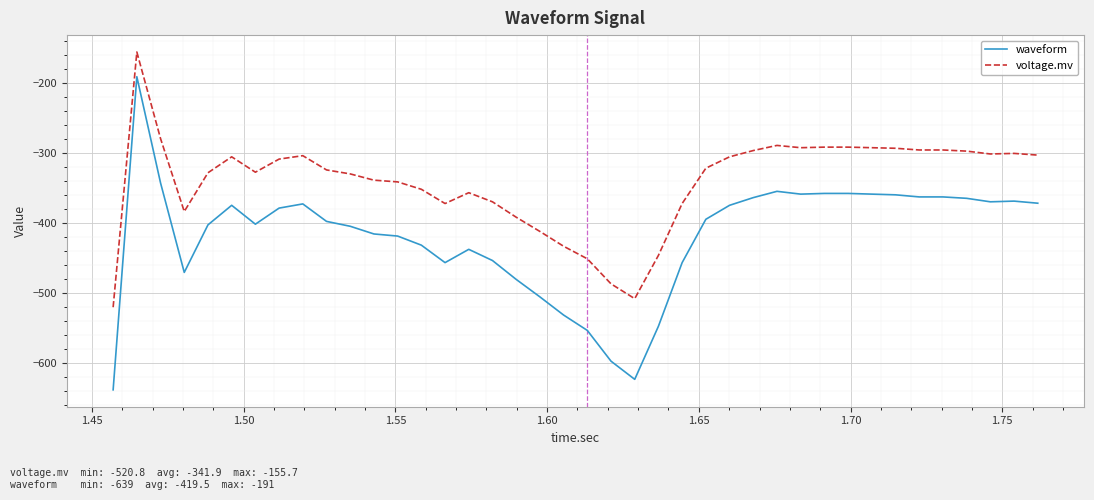

What is the maximum value shown in the chart?

-155.7